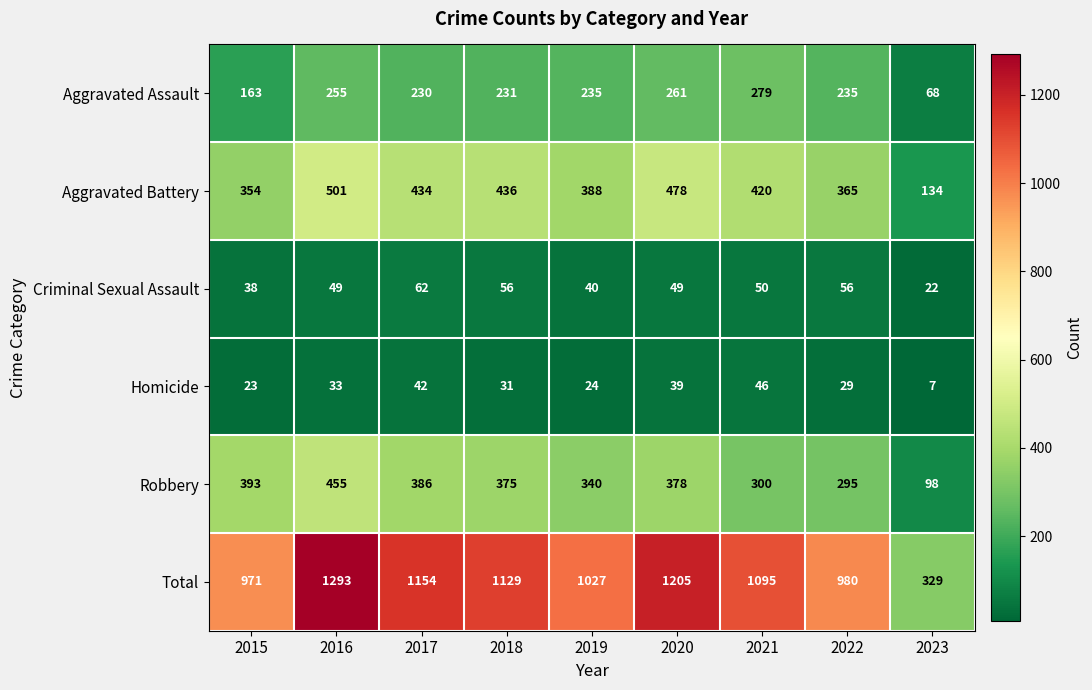

Which series has the largest total across all categories?

Total